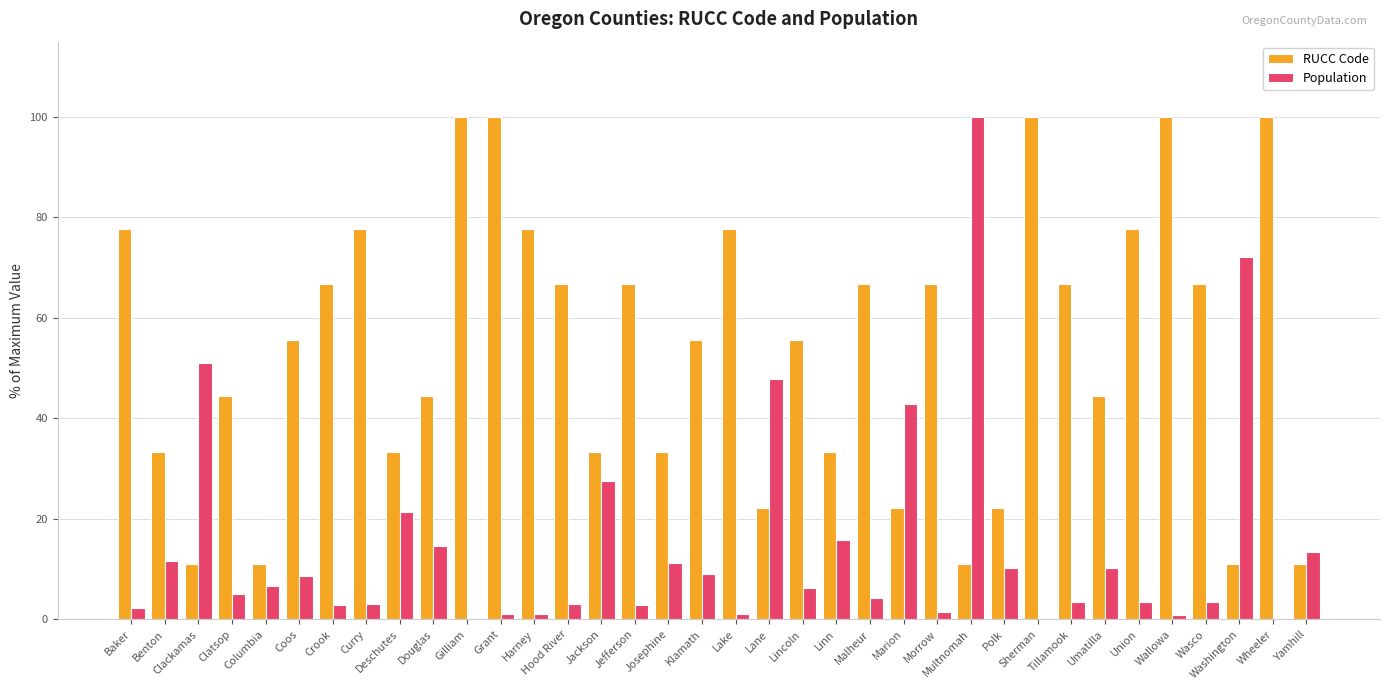

What is the total value across all series at Benton?

45.0